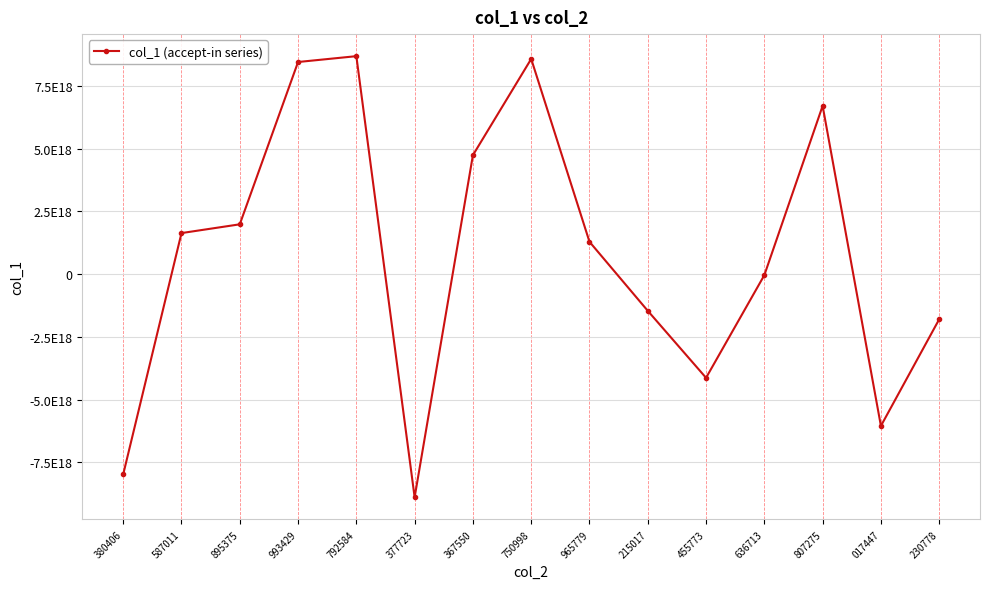

At which category does the data reach its first local peak?

792584